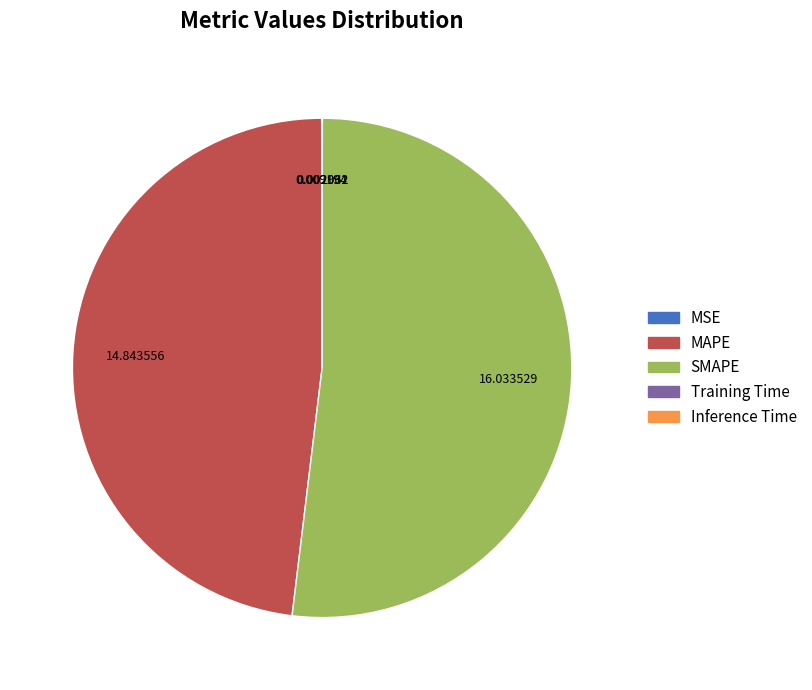

Is SMAPE the majority of the pie?

Yes